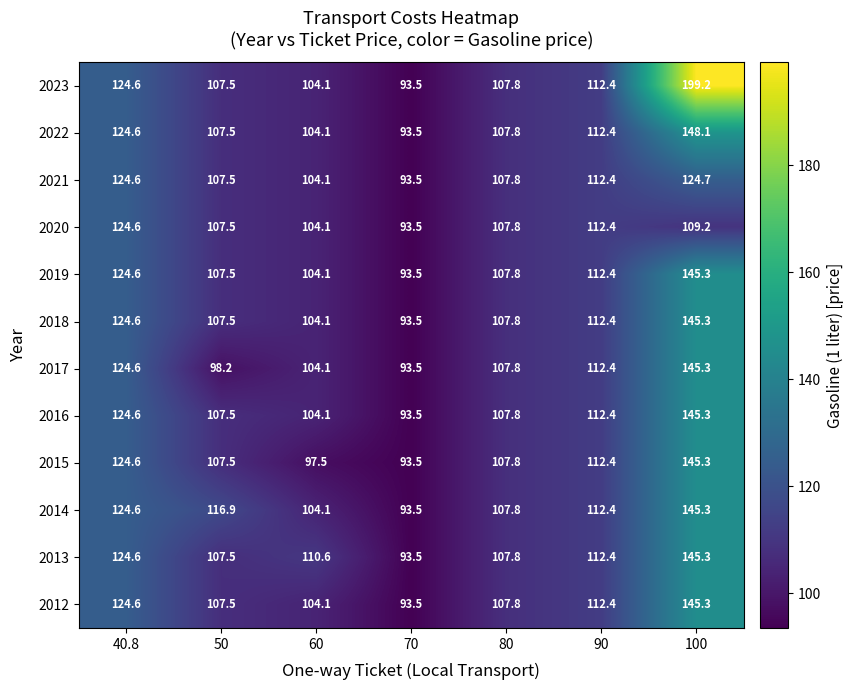

Which series changed the most between 50 and 60?

2014